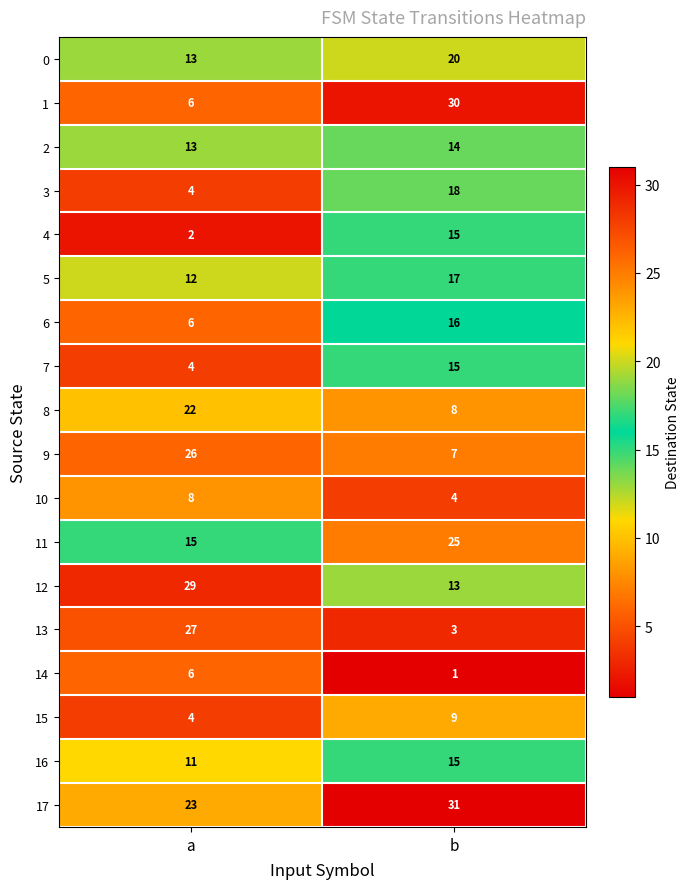

True or false: 14 has a value of 2 at b.

False